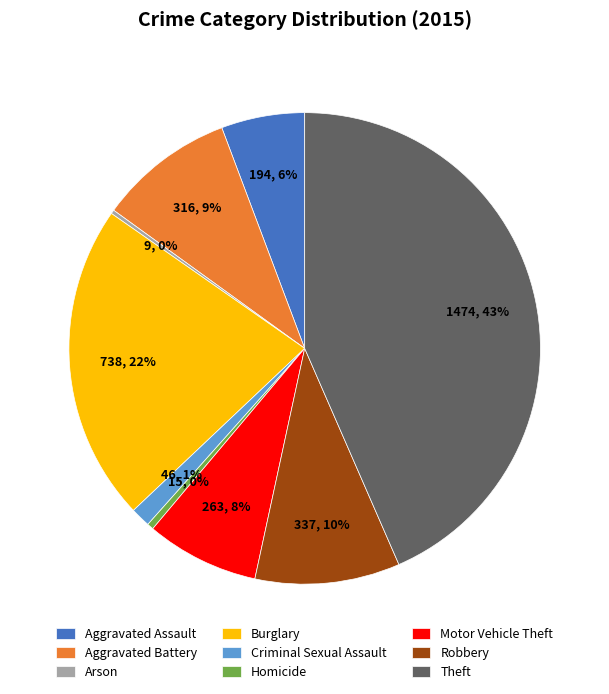

The Criminal Sexual Assault slice represents 1% of the pie. True or false?

True